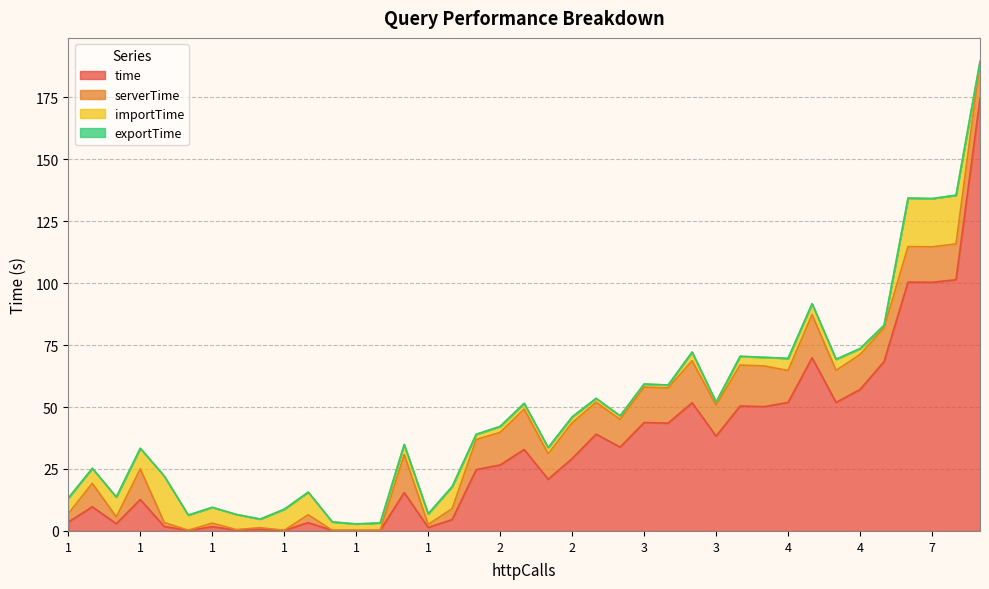

What is the sum of all importTime values?

218.3